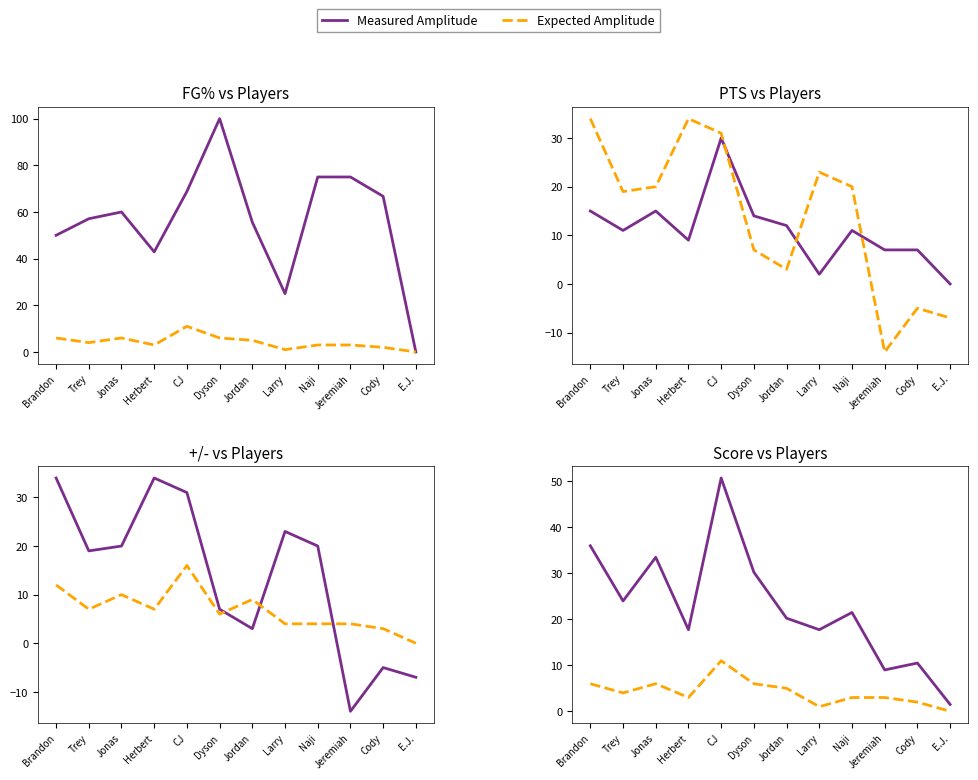

Which has a higher value, Cody or Jordan?

Cody